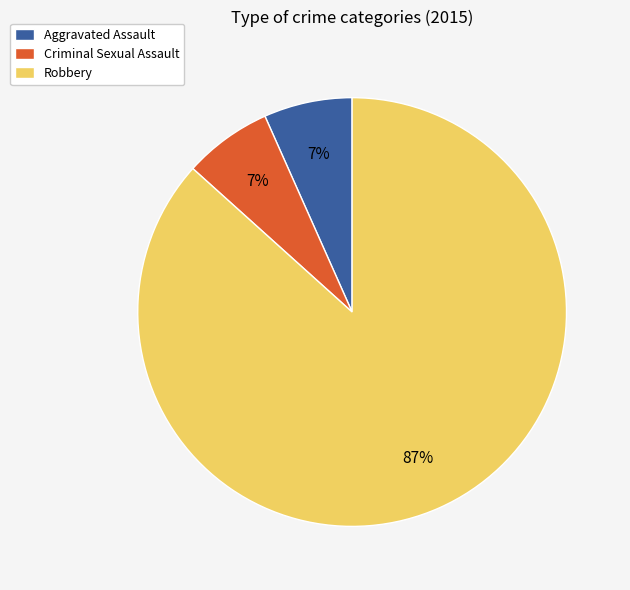

Is it true that Criminal Sexual Assault is 7% of the pie?

True